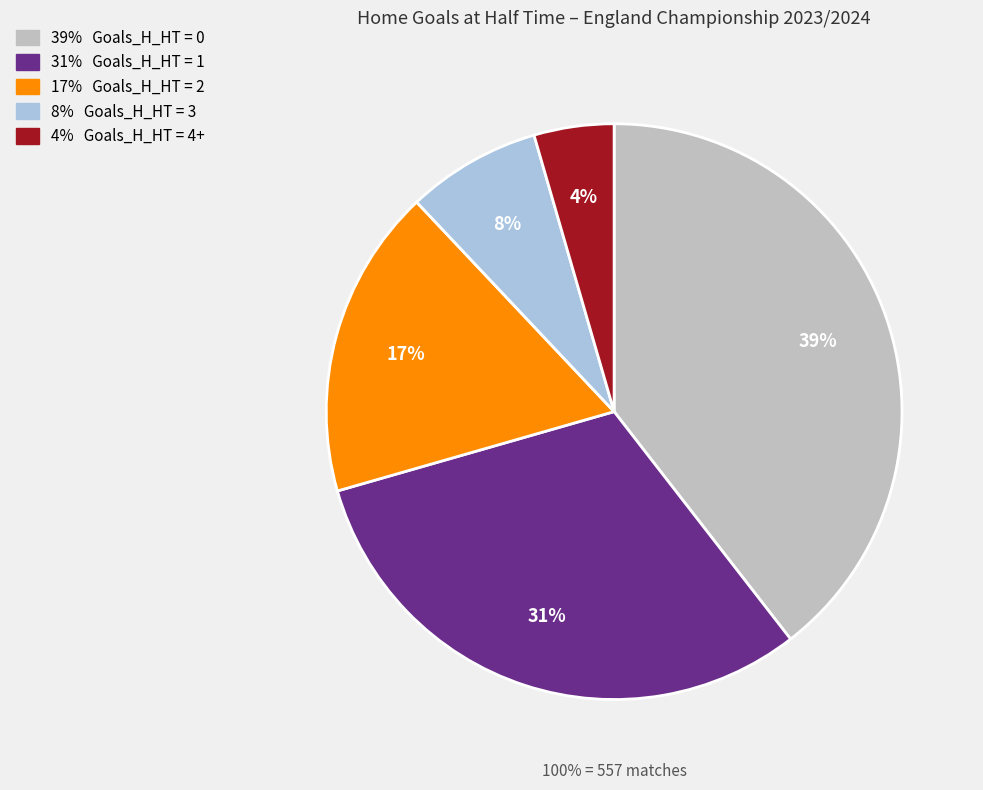

What percentage is the 4+ slice, to the nearest percent?

4%